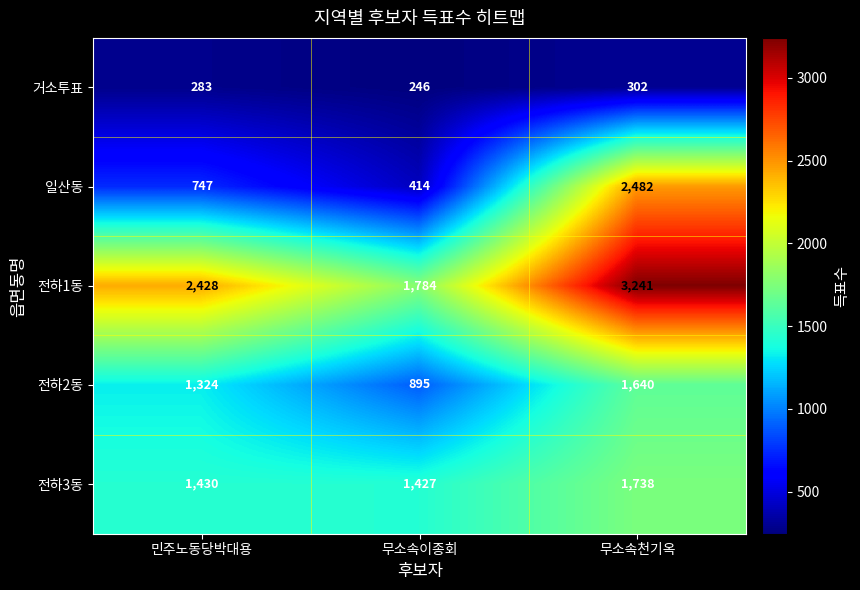

Reading right to left, what are all the values shown in this chart?

거소투표: 무소속천기옥=302	무소속이종회=246	민주노동당박대용=283
일산동: 무소속천기옥=2482	무소속이종회=414	민주노동당박대용=747
전하1동: 무소속천기옥=3241	무소속이종회=1784	민주노동당박대용=2428
전하2동: 무소속천기옥=1640	무소속이종회=895	민주노동당박대용=1324
전하3동: 무소속천기옥=1738	무소속이종회=1427	민주노동당박대용=1430